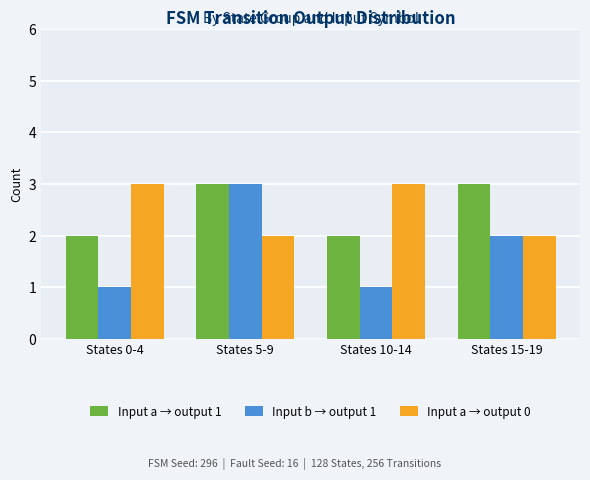

The Input a → output 0 series shows 2 at States 15-19. True or false?

True